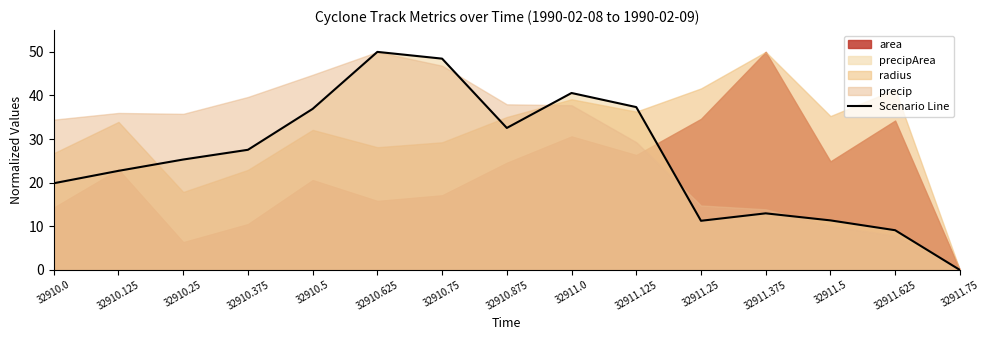

What position from the left is 32910.125?

2